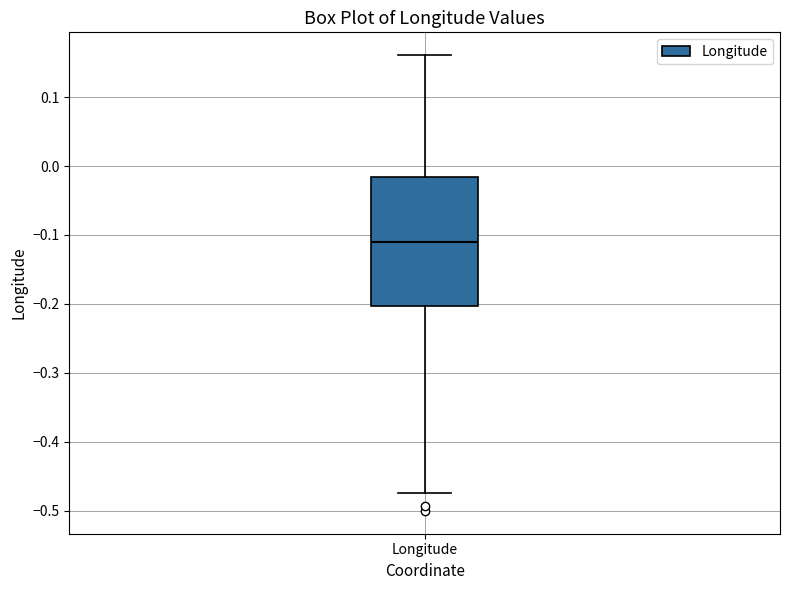

Where does the median line of the box for Longitude sit on the y-axis? The values are not printed on the chart, so give them approximately, as read against the axis.

-0.11